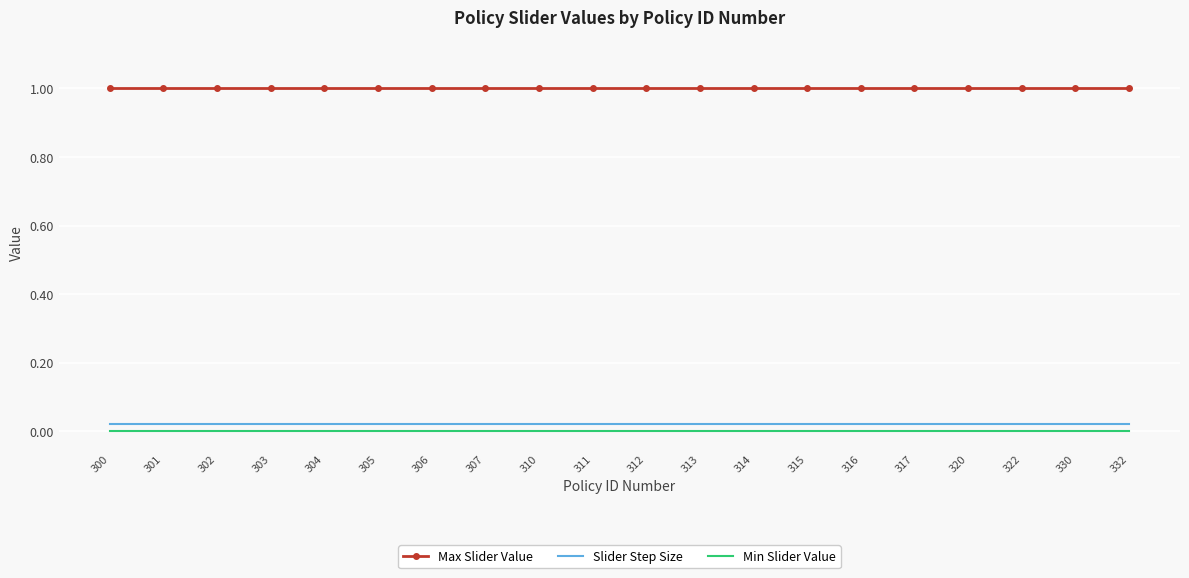

The Slider Step Size series shows 0.0 at 314. True or false?

True